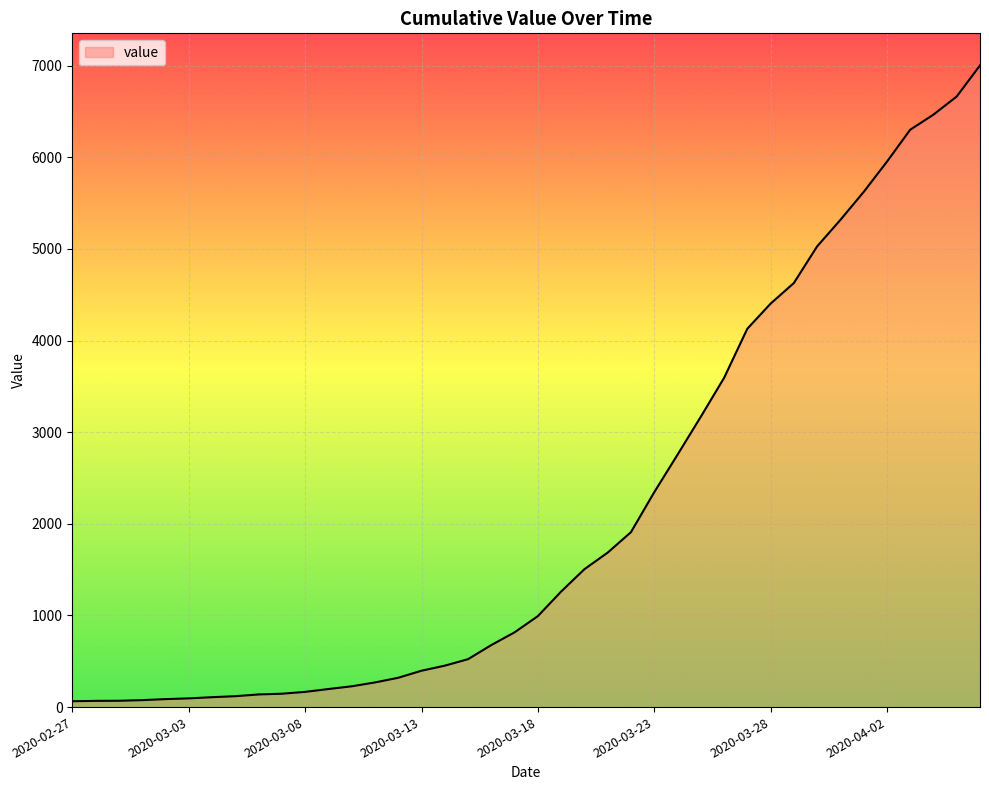

What is the difference between the second highest and minimum values?

6600